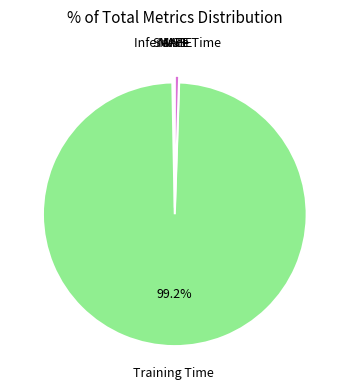

Which slice is the largest?

Training Time